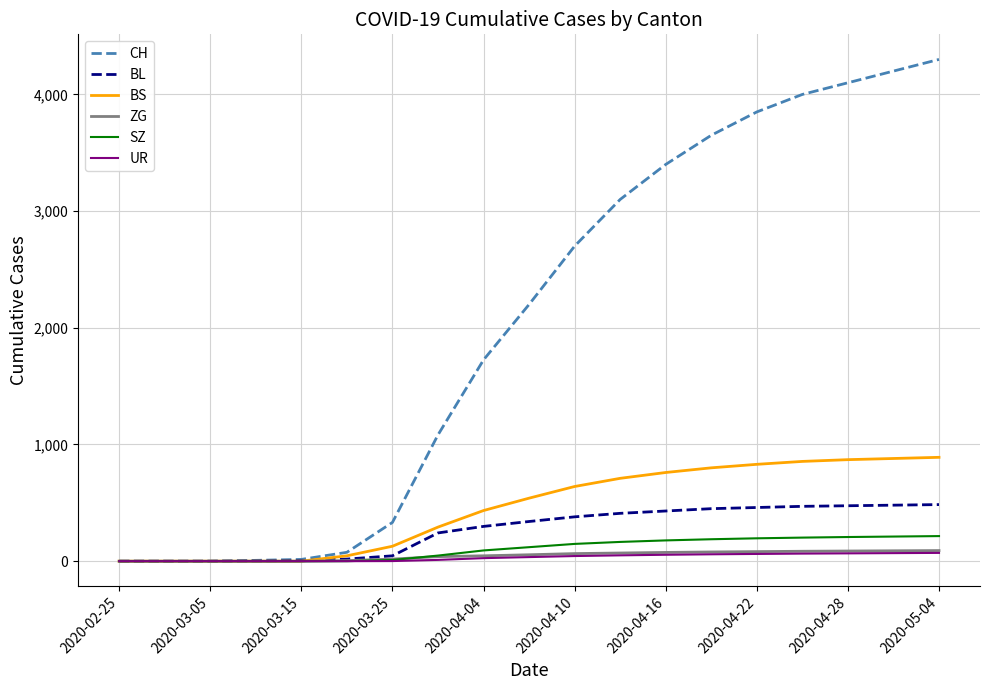

Which series has the largest total across all categories?

CH